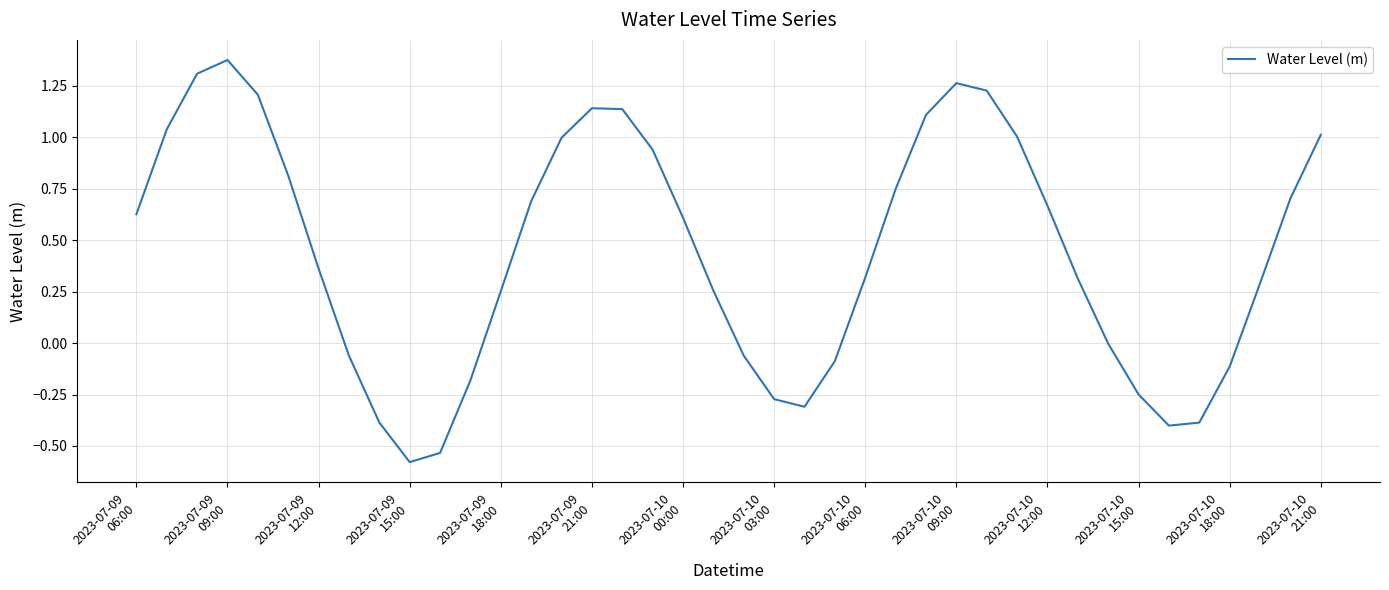

Reading right to left, transcribe all the data shown in this chart.

1.0	0.7	0.3	-0.1	-0.4	-0.4	-0.2	-0.0	0.3	0.7	1.0	1.2	1.3	1.1	0.7	0.3	-0.1	-0.3	-0.3	-0.1	0.3	0.6	0.9	1.1	1.1	1.0	0.7	0.3	-0.2	-0.5	-0.6	-0.4	-0.1	0.4	0.8	1.2	1.4	1.3	1.0	0.6